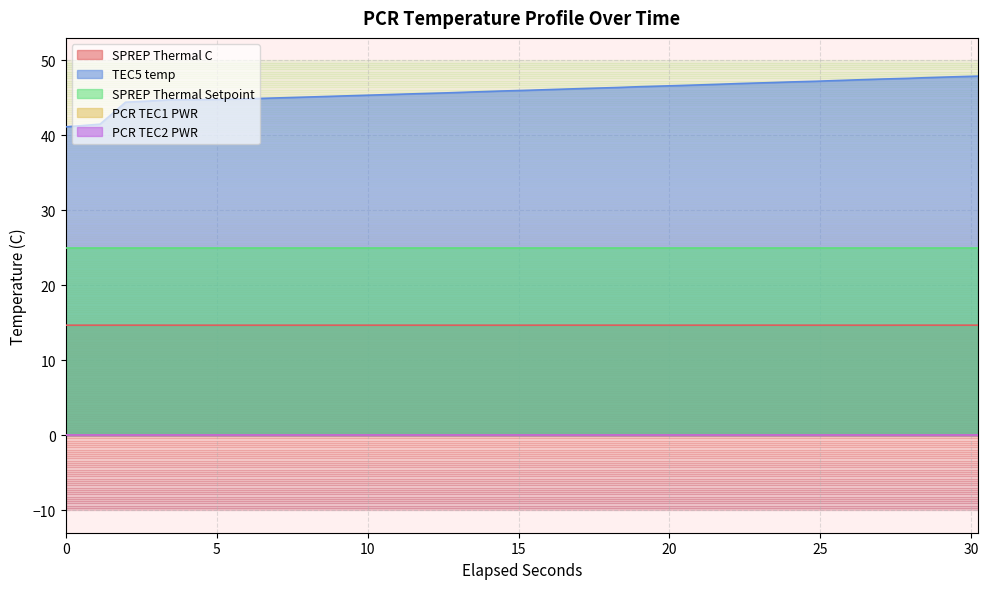

What is the spread (max minus min) of values at 5?

44.8